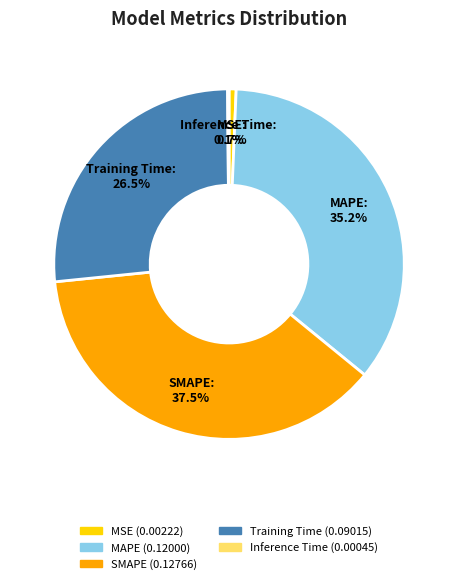

The MAPE slice represents 35% of the pie. True or false?

True